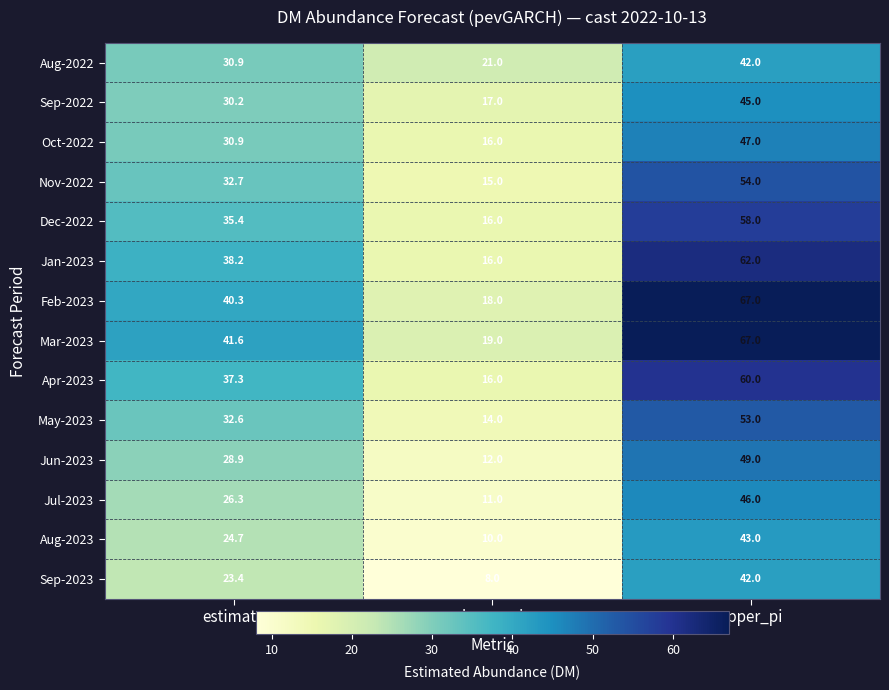

Which series has the largest total across all categories?

Mar-2023